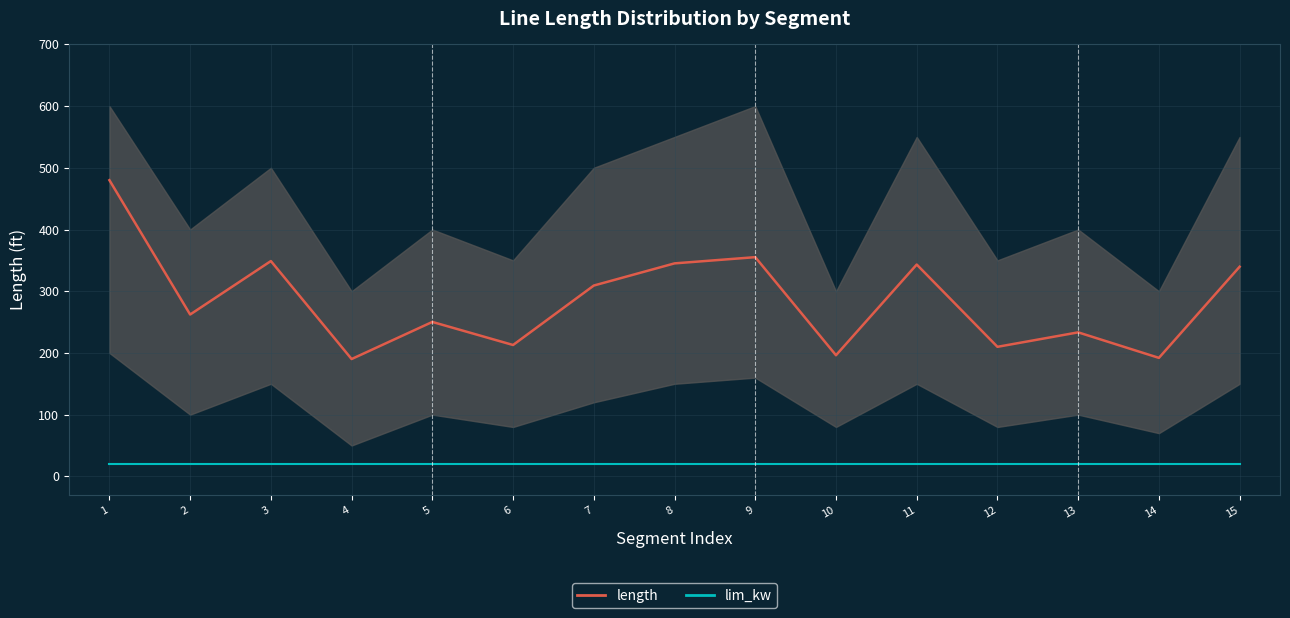

How many lines are shown in the chart?

2